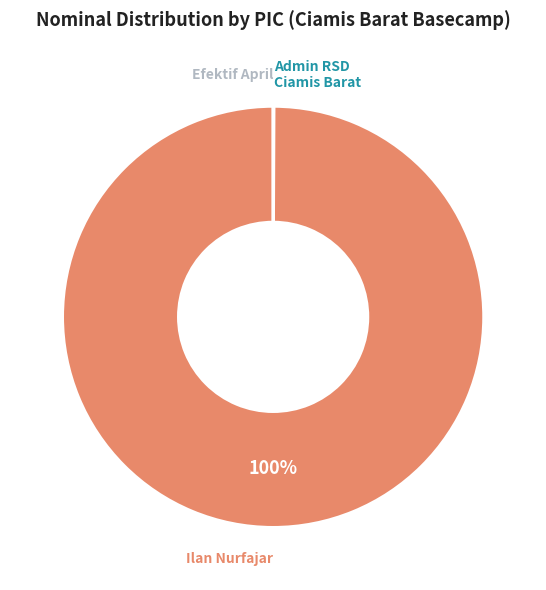

Is there a majority slice in this chart?

Yes